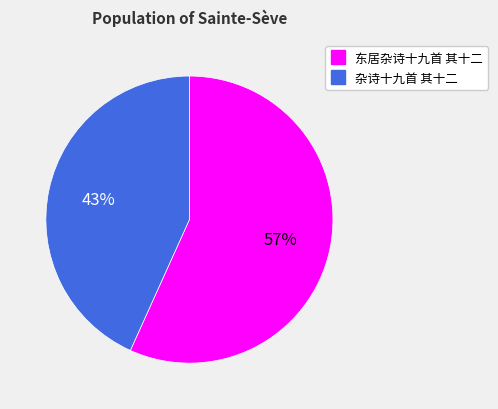

To the nearest percent, what is the average slice percentage?

50%